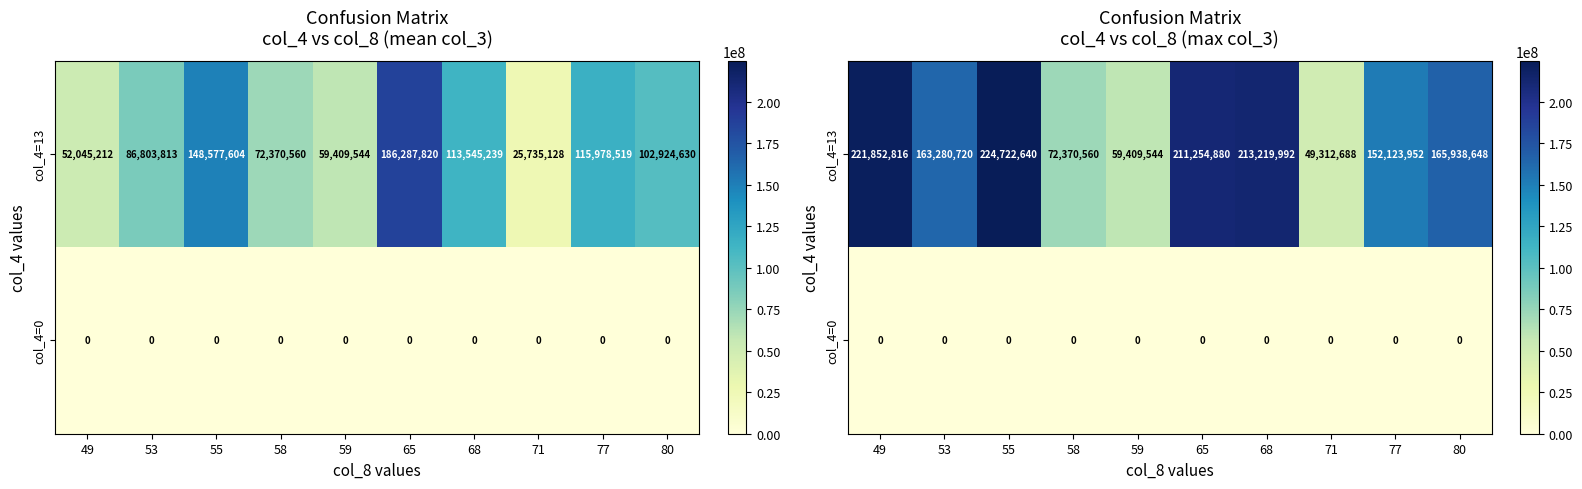

At 77, list the series in order from smallest to largest.

col_4=0, col_4=13